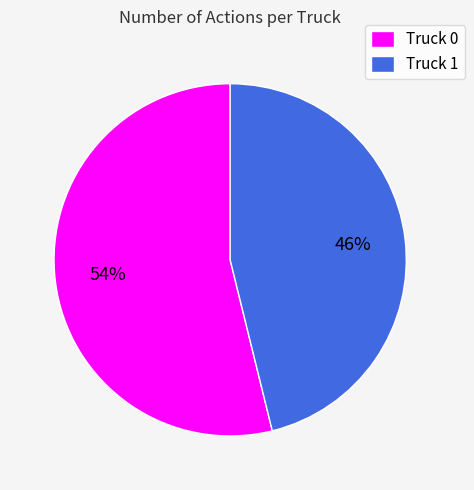

Rank the categories by value from lowest to highest.

Truck 1, Truck 0